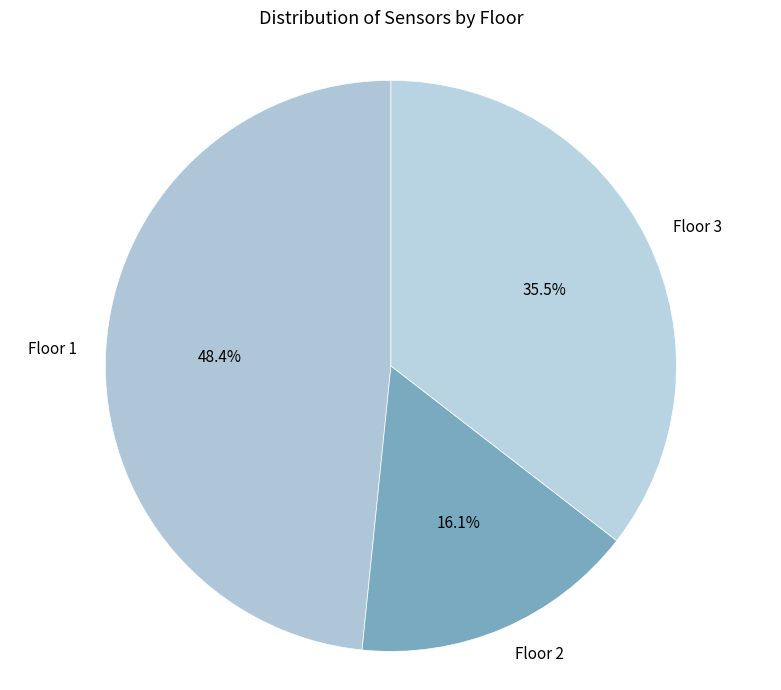

To the nearest percent, what portion does Floor 2 represent?

16%